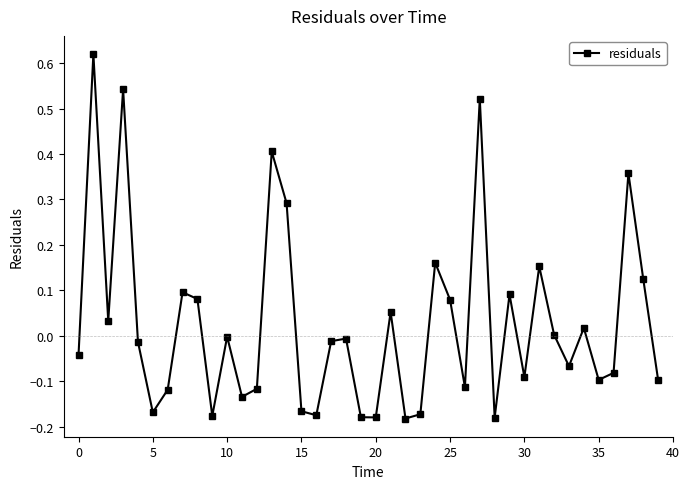

How many interior local peaks (higher than both neighbors) does the data have?

13